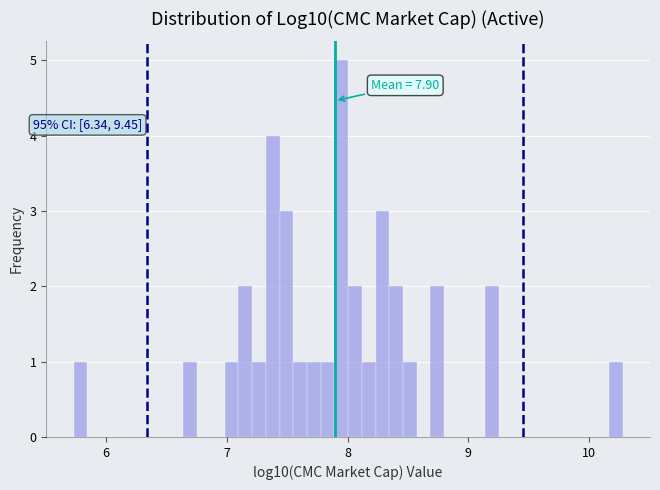

Around what value on the x-axis is the tallest bar? Give the approximate position of its centre, as read against the axis.

7.9